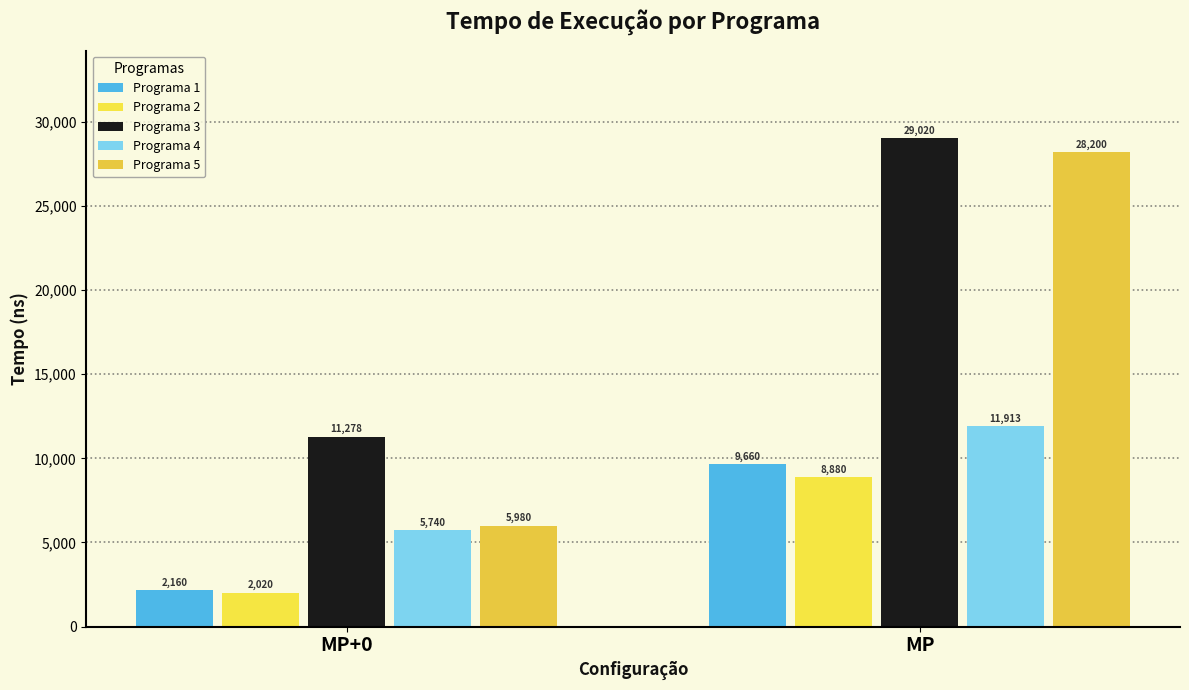

Is it true that Programa 1 equals 9660.0 at MP?

True